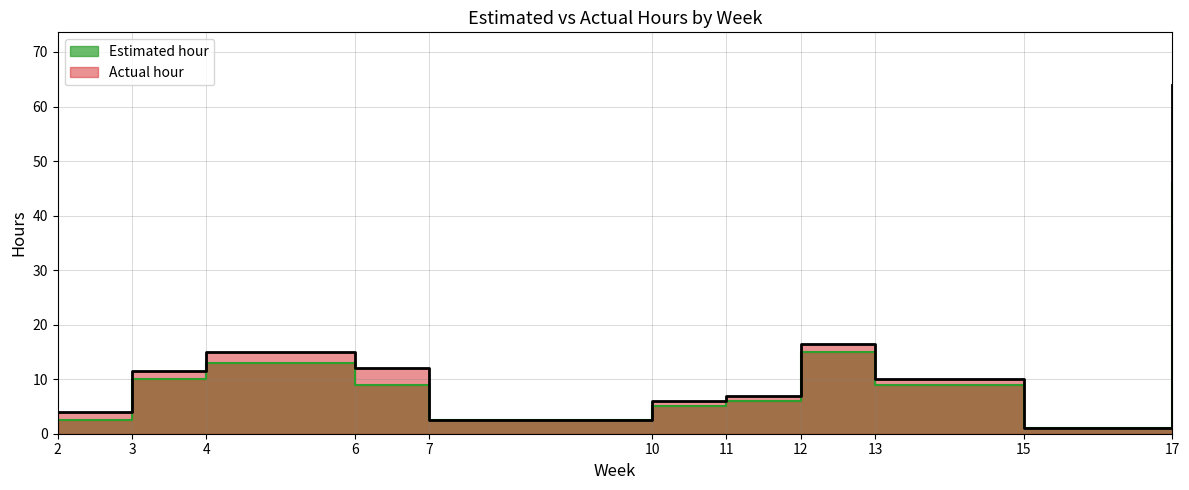

Rank the series at 17 from highest to lowest value.

Actual hour, Estimated hour